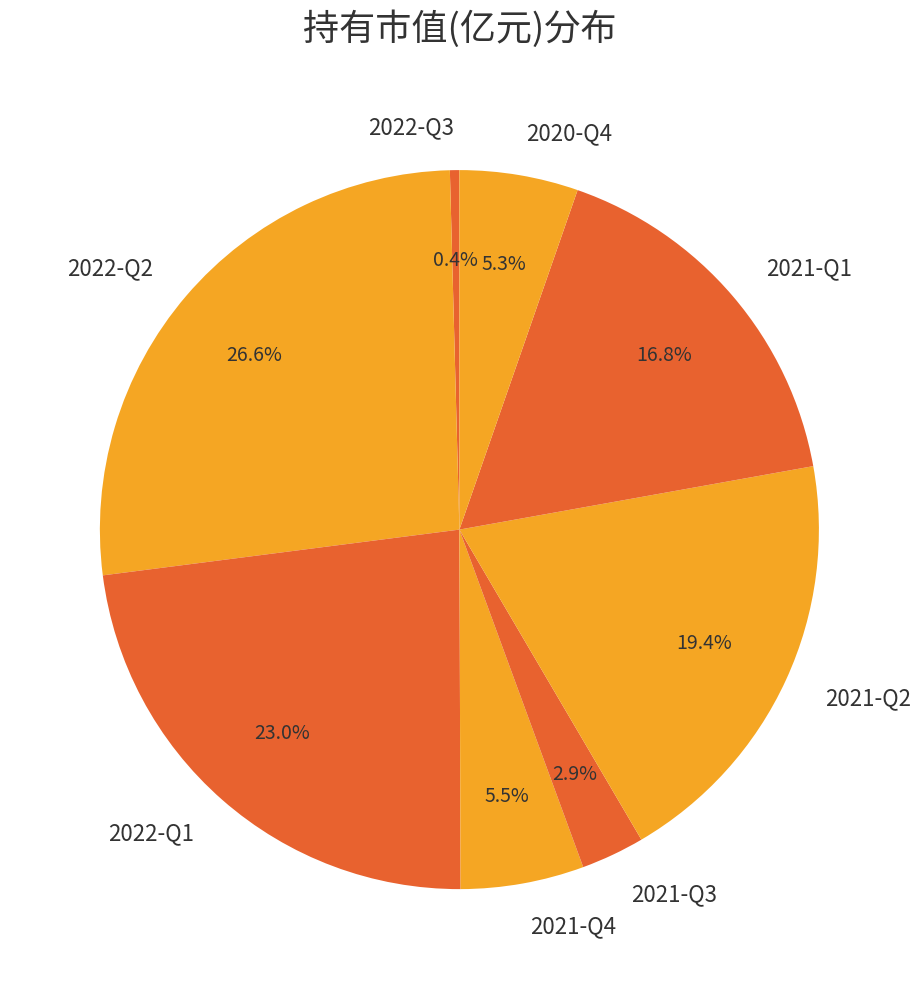

What percentage do 2021-Q2 and 2022-Q3 together represent?

19.8%